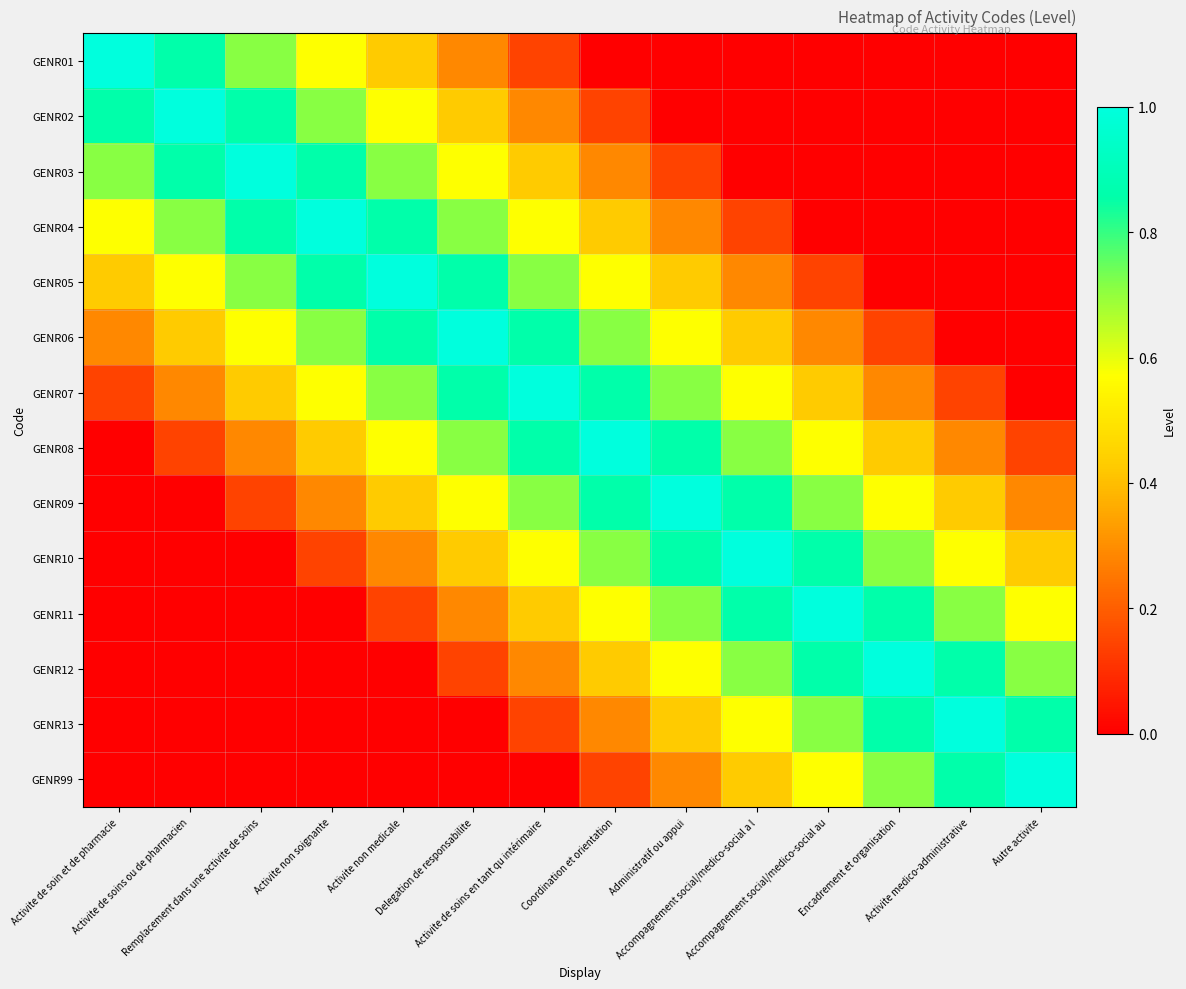

What is the maximum value shown in the chart?

1.0